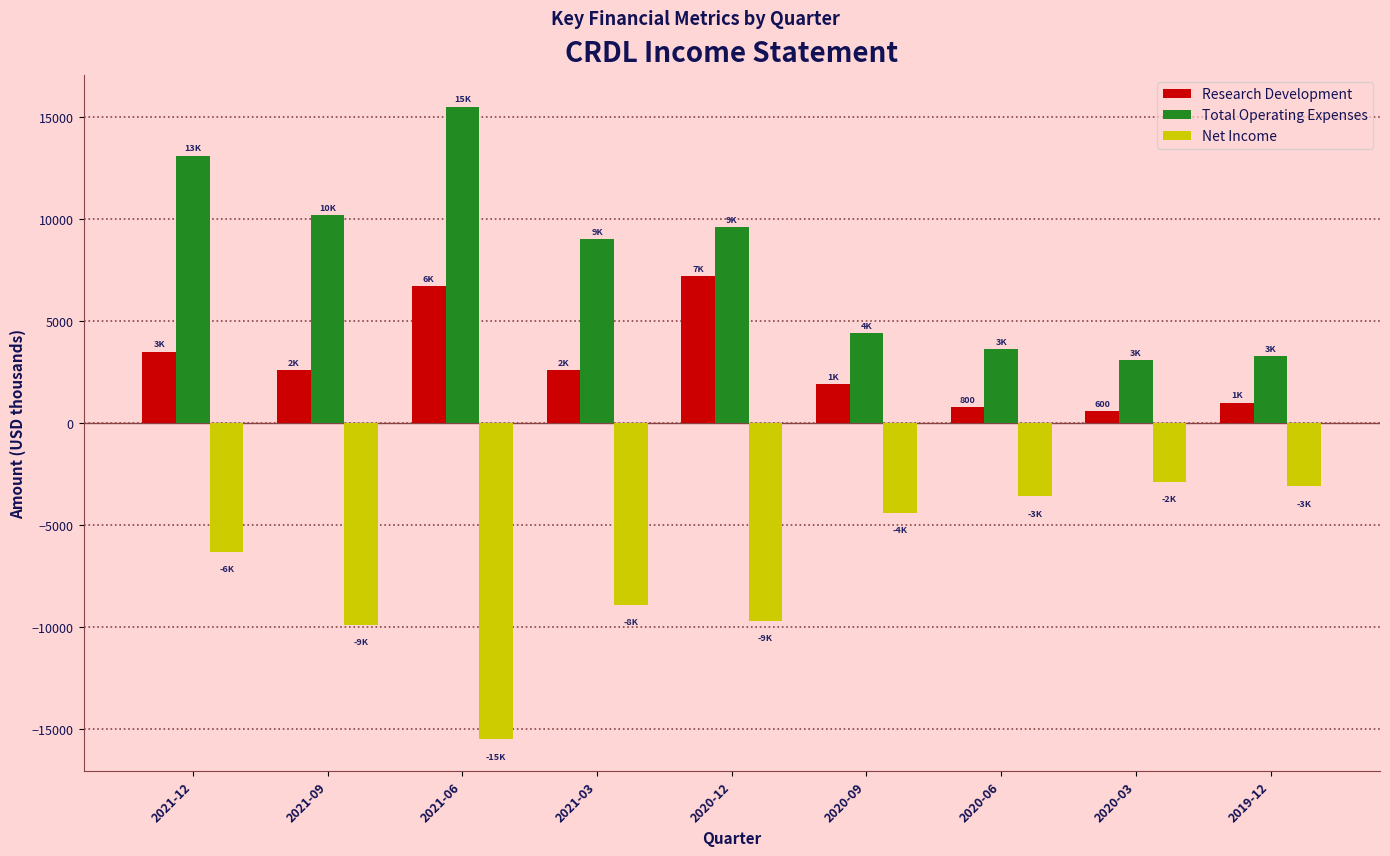

The value of Net Income at 2020-06 is -5442. True or false?

False